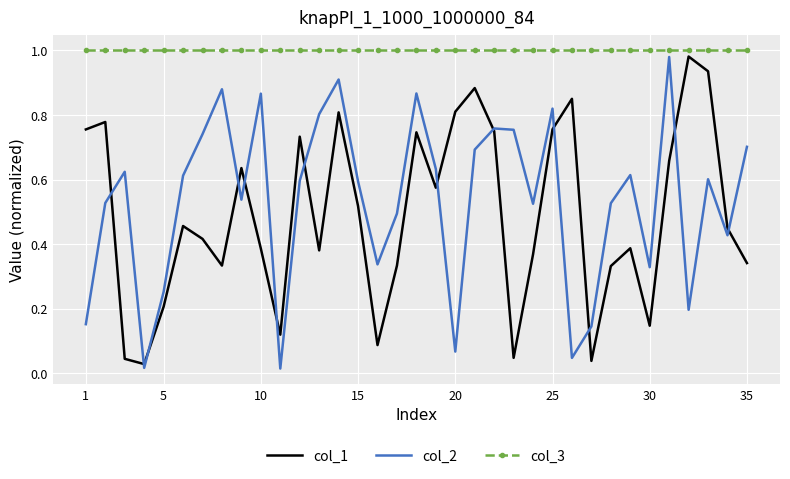

What are all the series names shown in the legend?

col_1, col_2, col_3